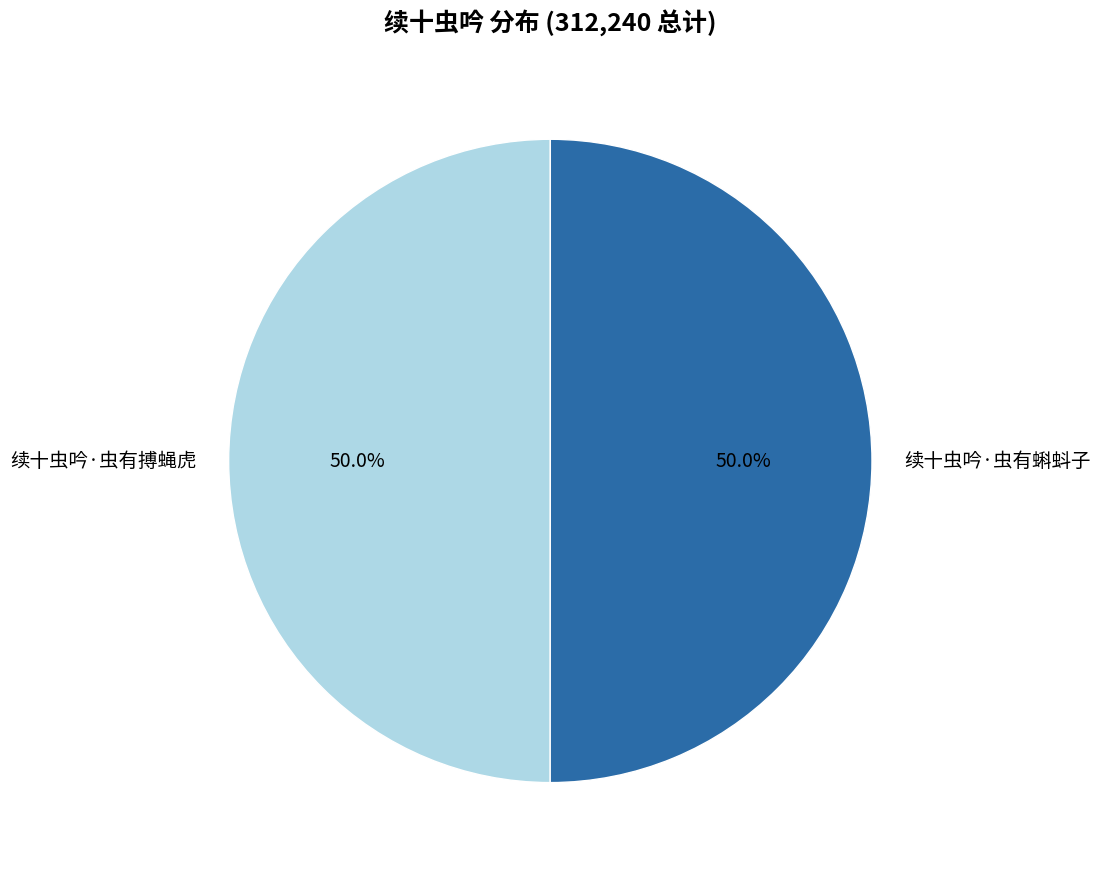

To the nearest percent, what is the combined percentage of 续十虫吟·虫有搏蝇虎 and 续十虫吟·虫有蝌蚪子?

100%